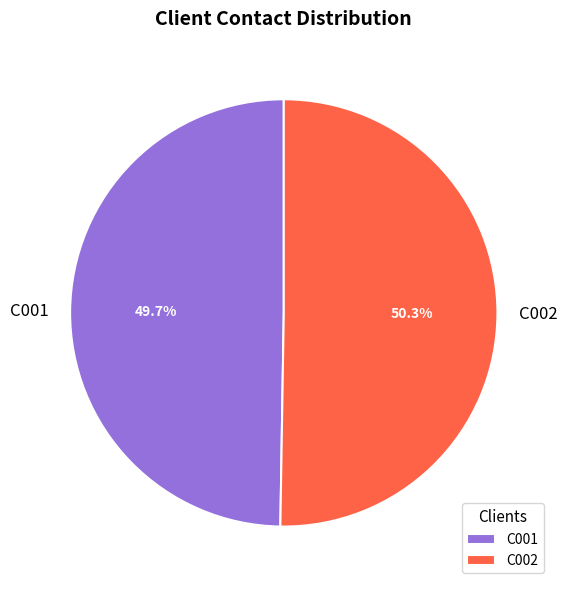

How many segments does this pie chart have?

2